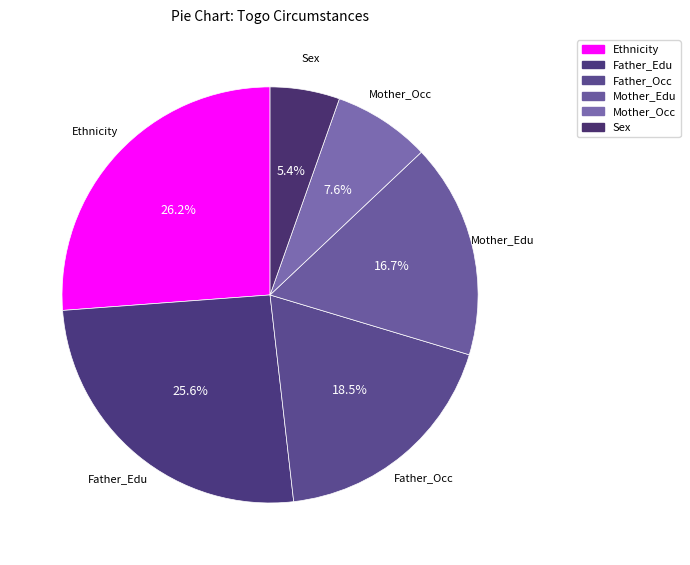

Is Father_Edu the majority of the pie?

No